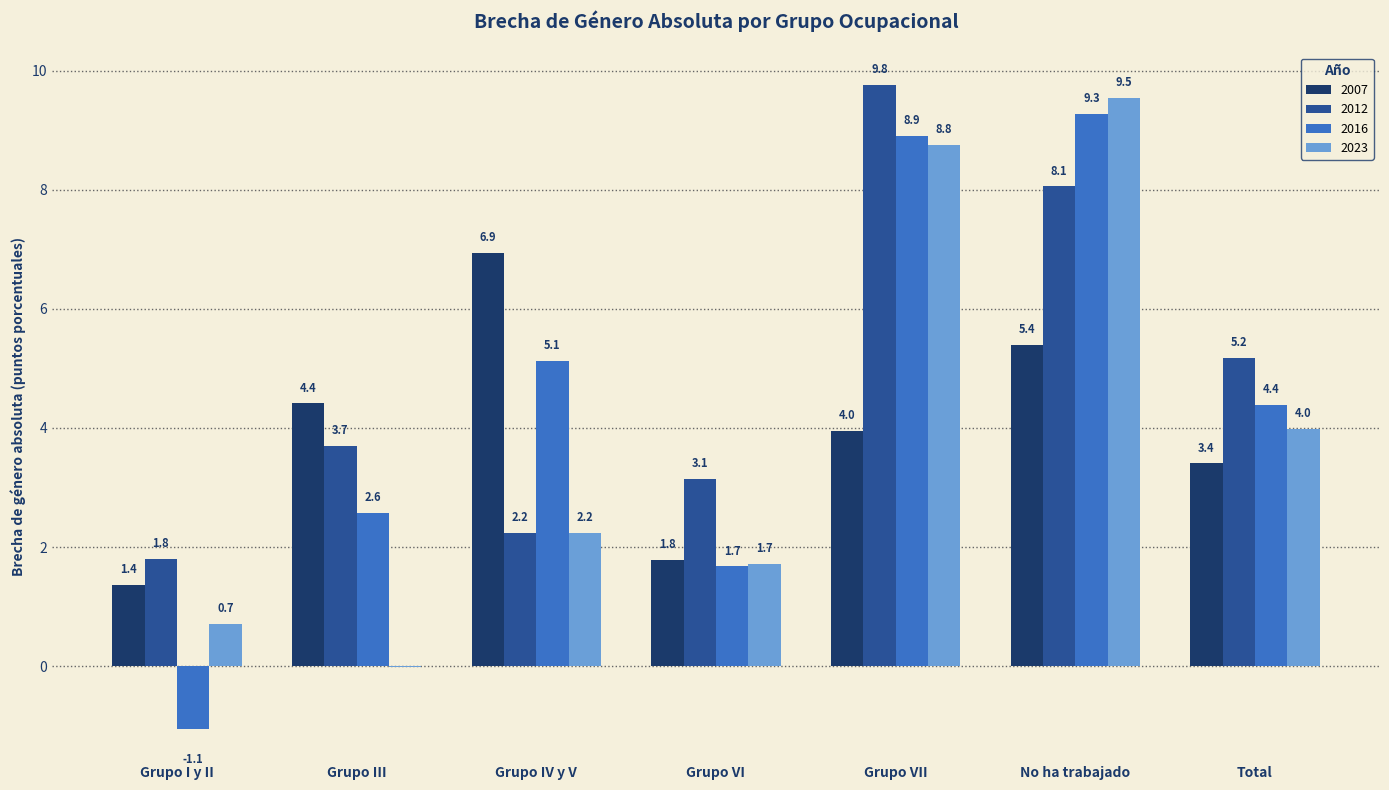

What is the sum of all 2012 values?

33.9